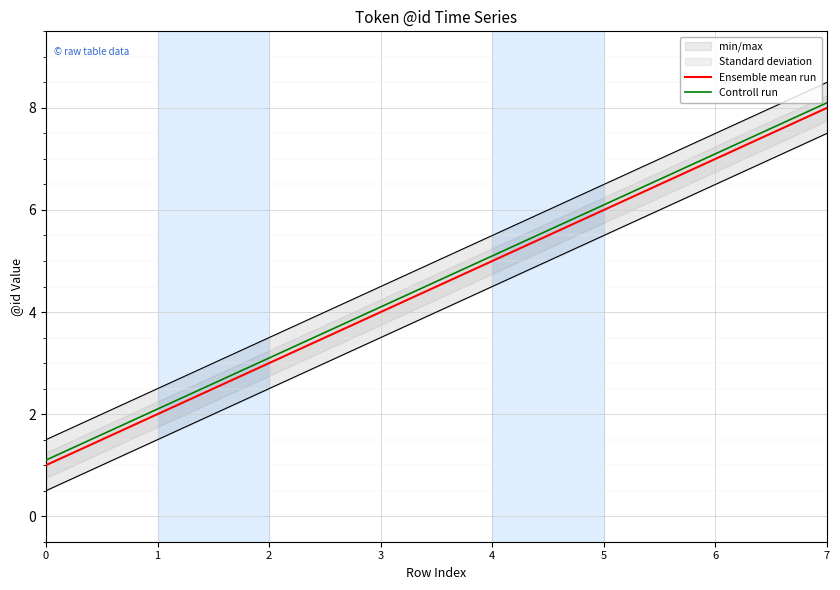

Reading left to right, transcribe all the data shown in this chart.

Ensemble mean run: 0=1.0	1=2.0	2=3.0	3=4.0	4=5.0	5=6.0	6=7.0	7=8.0
Controll run: 0=1.1	1=2.1	2=3.1	3=4.1	4=5.1	5=6.1	6=7.1	7=8.1